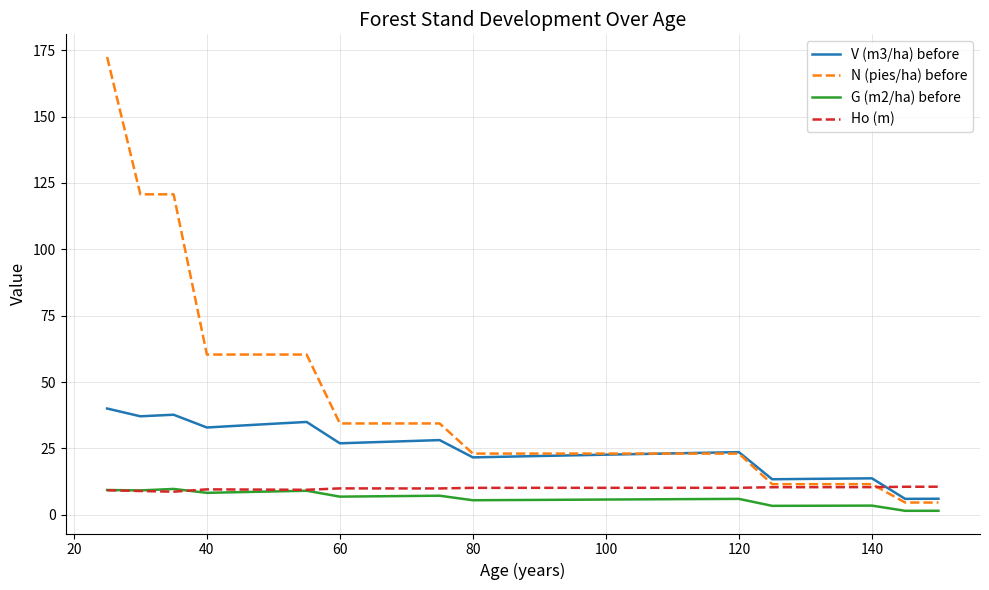

Which series has the widest spread of values?

N (pies/ha) before